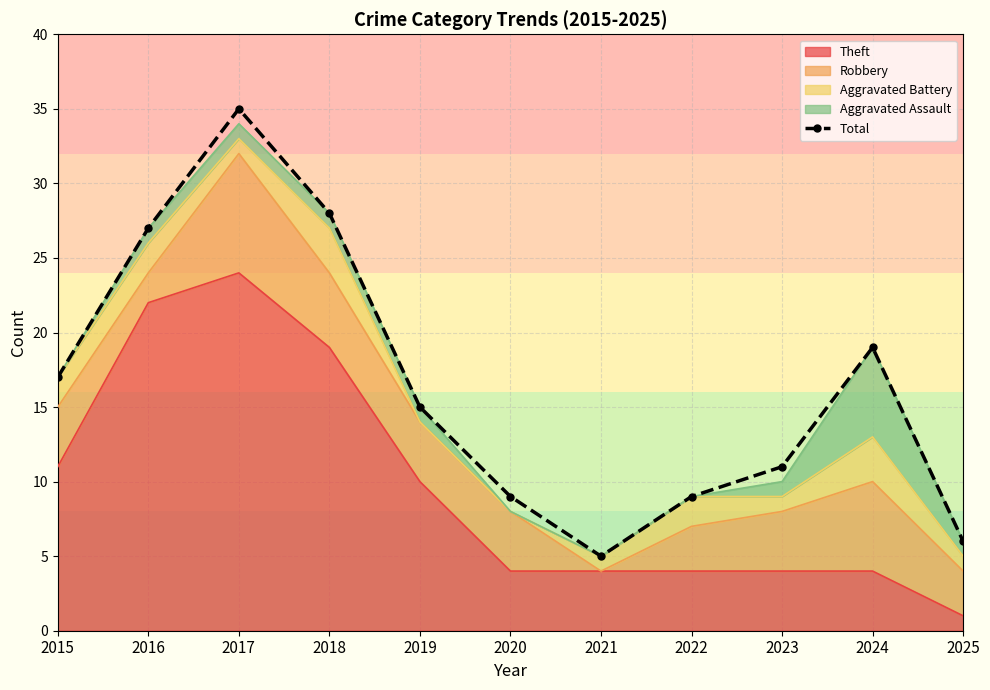

What is the ratio of the value at 2015 to the value at 2016?

0.6